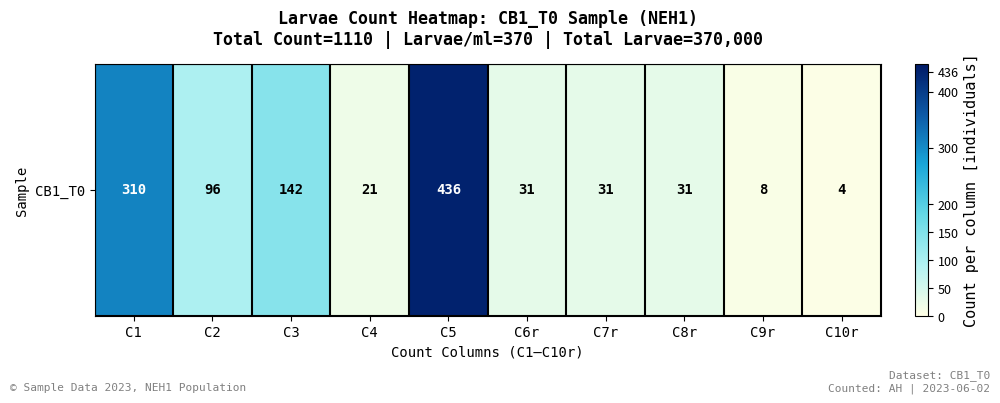

List the labels in order of value, largest first.

C5, C1, C3, C2, C6r, C7r, C8r, C4, C9r, C10r